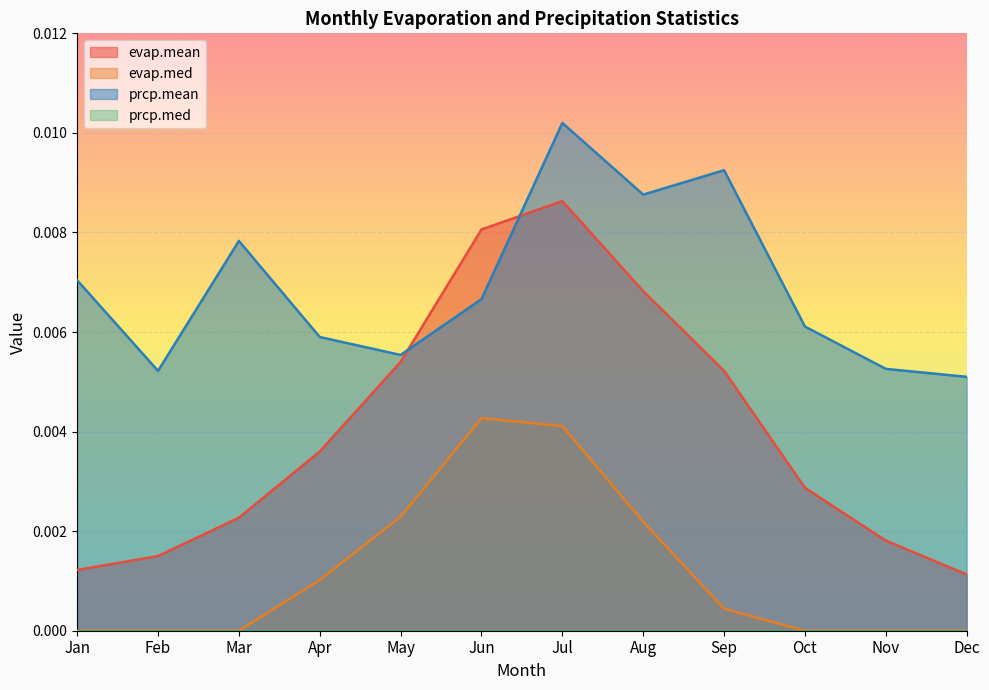

What is the sum of all prcp.mean values?

0.1